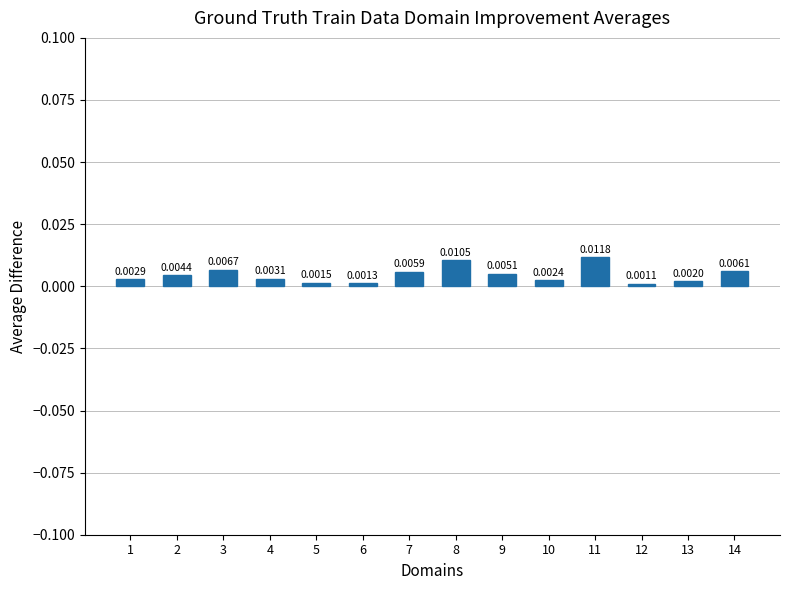

Which has a higher value, 7 or 9?

7